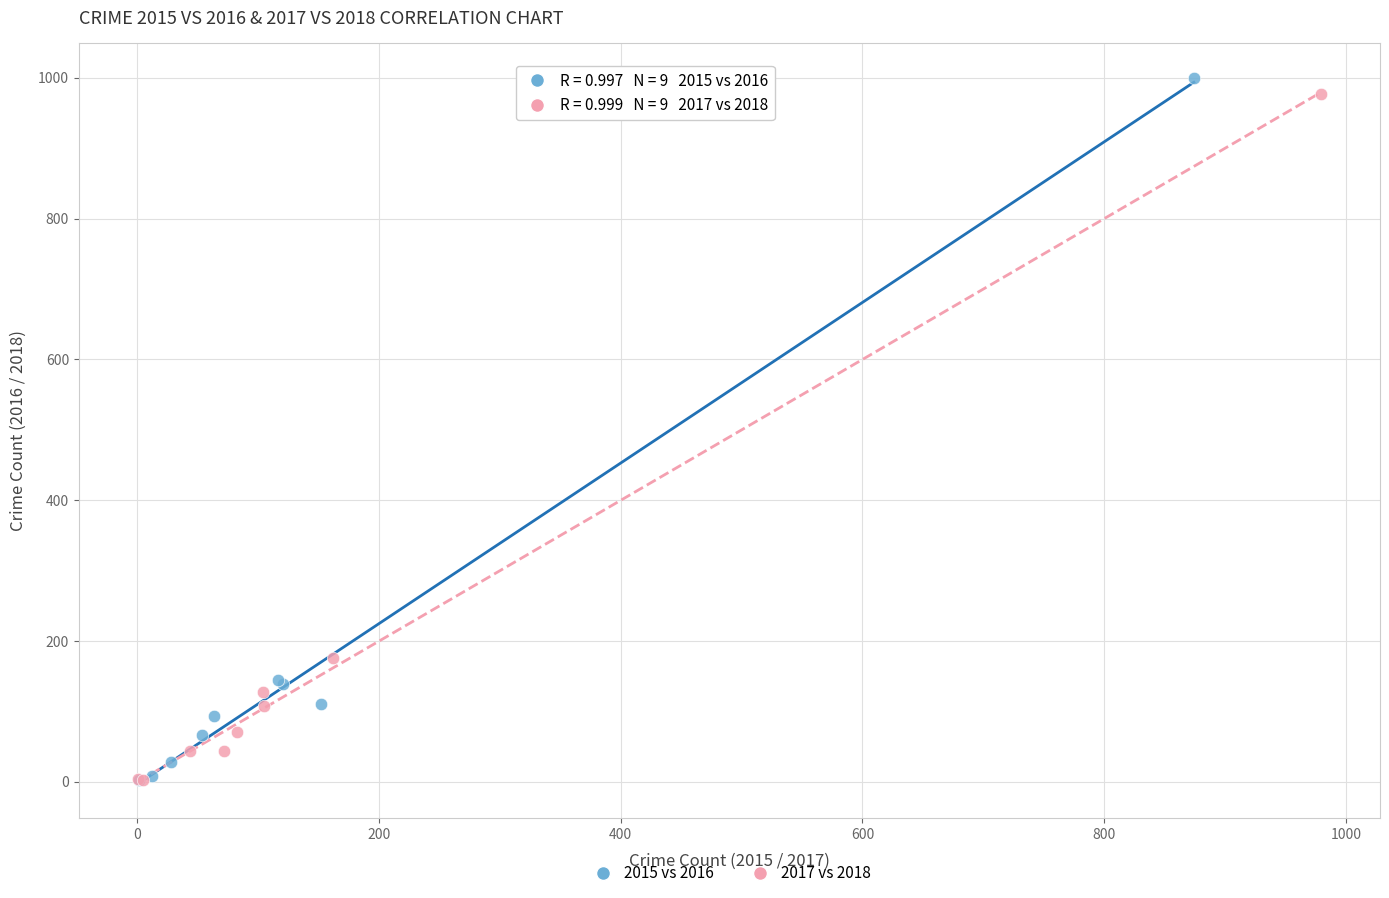

Which series has the largest Y range (max minus min)?

2015 vs 2016